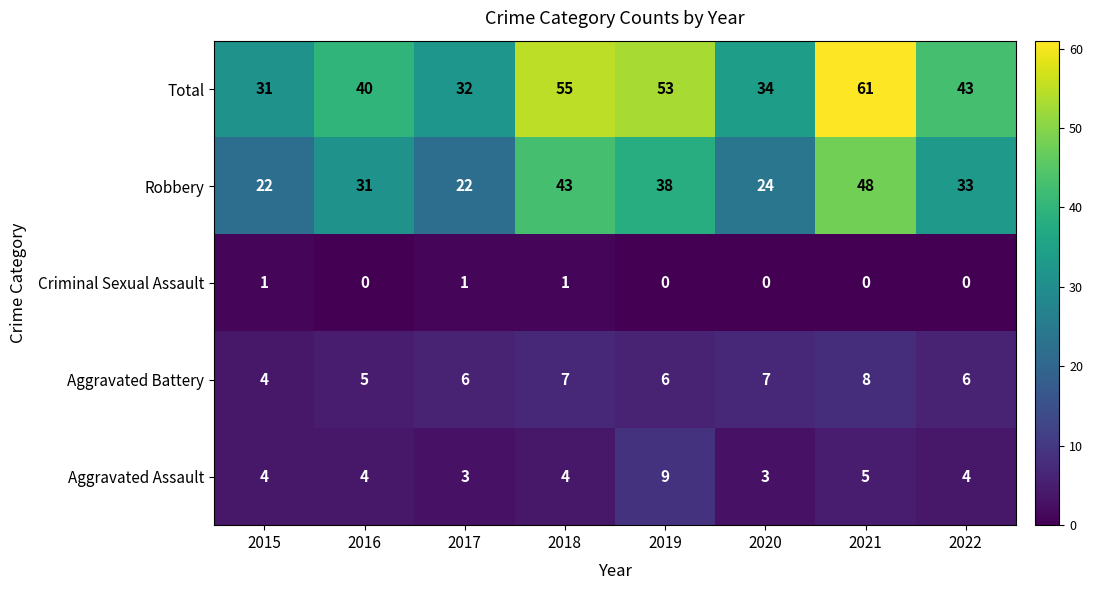

Which category has the highest value across all series?

2021